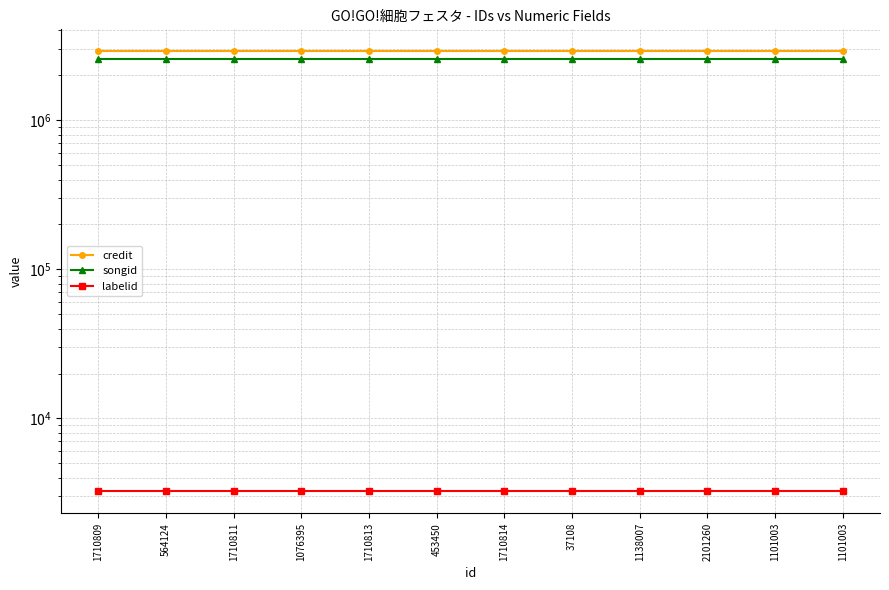

At which category is the sum across all series the highest?

1710809